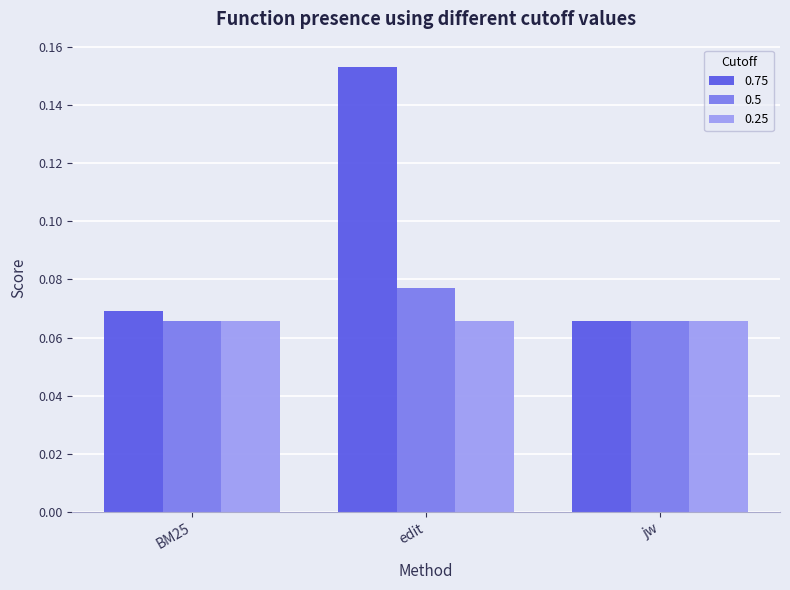

List the series in order of their peak value, lowest first.

0.25, 0.5, 0.75